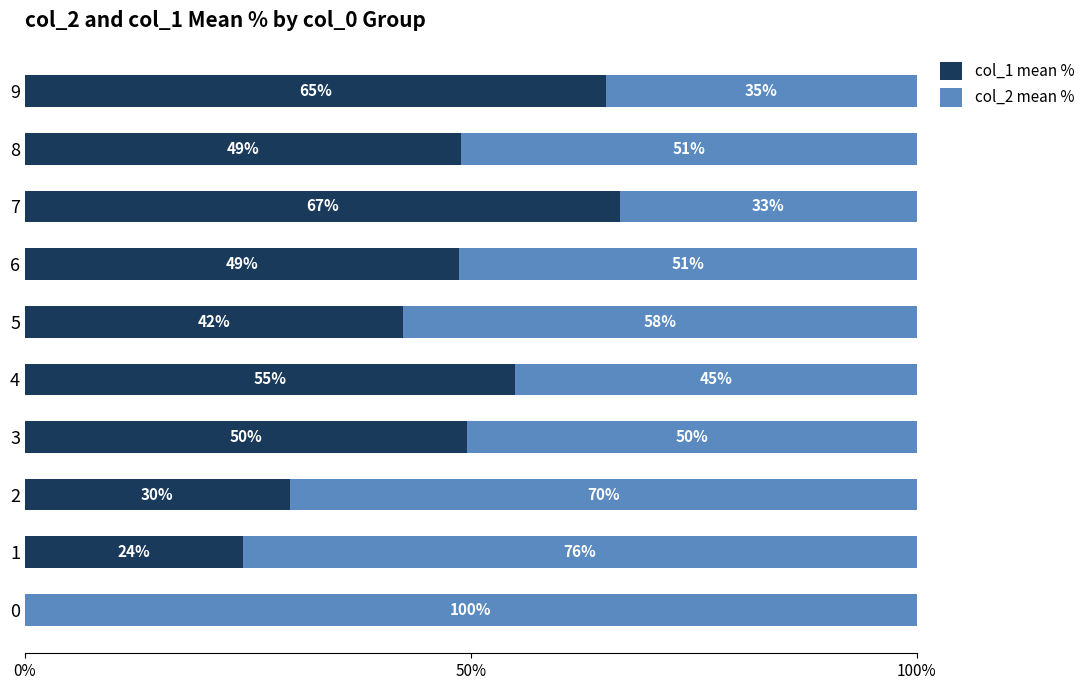

What is the total value across all series at 6?

100.0